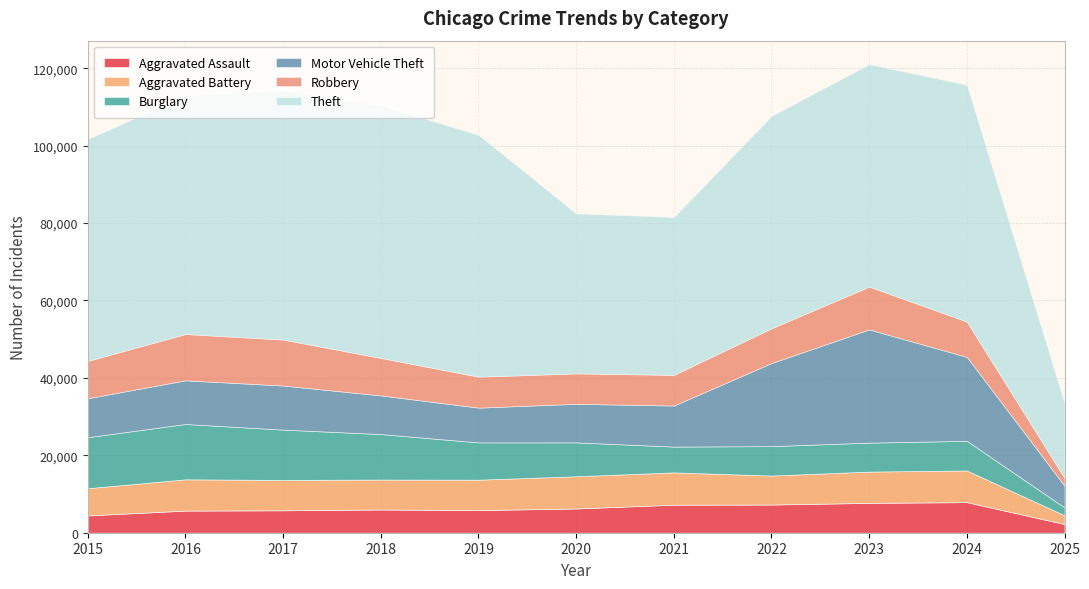

True or false: Motor Vehicle Theft has a value of 29254 at 2023.

True